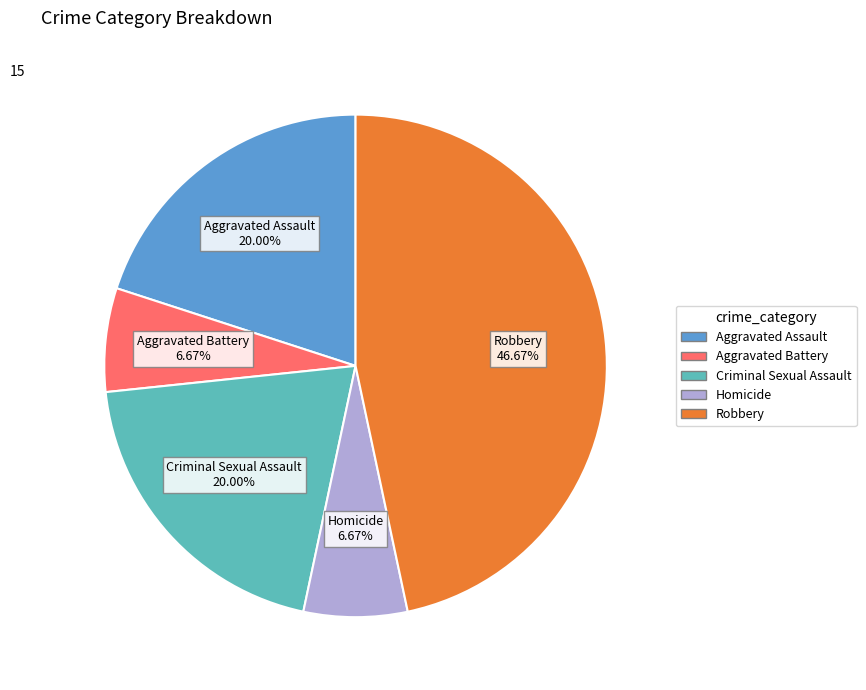

Approximately how many times larger is the value at Aggravated Battery compared to Homicide?

1.0